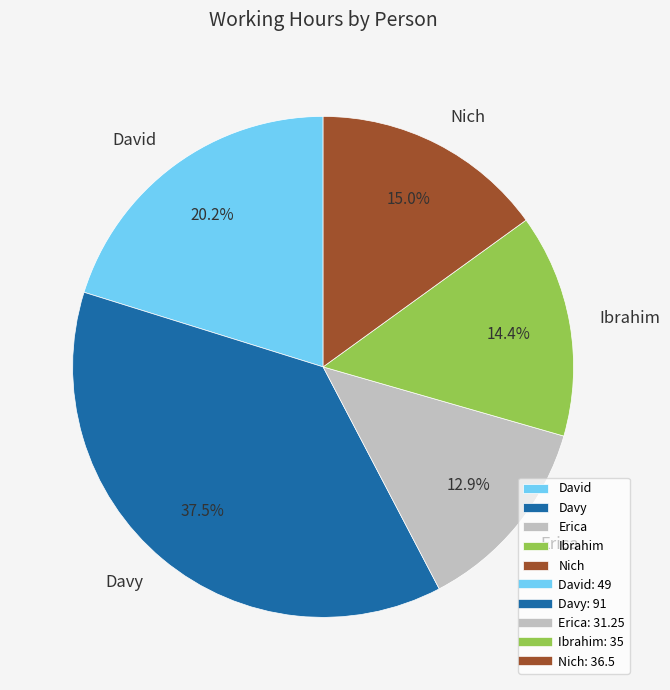

To the nearest percent, what portion does Nich represent?

15%